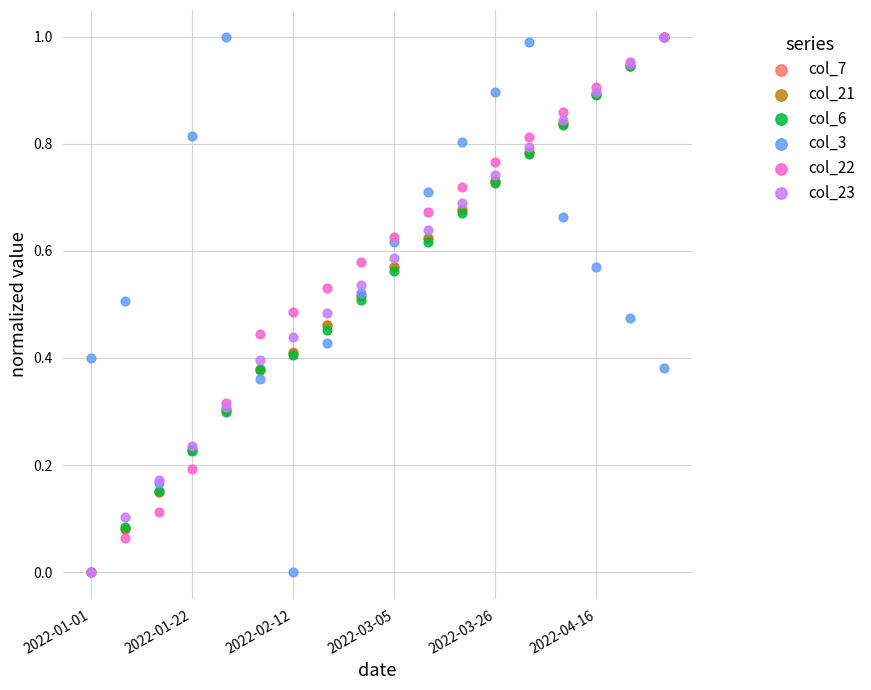

Which series contains the lowest Y value?

col_7